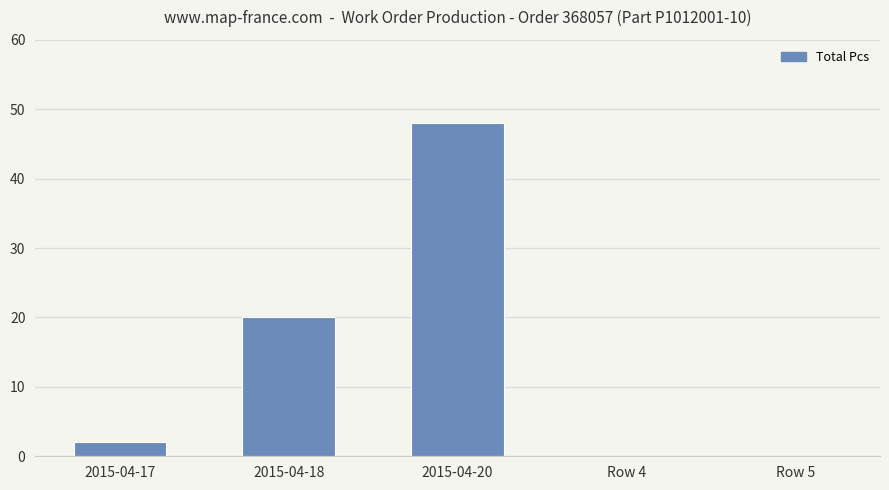

Which has a higher value, 2015-04-20 or 2015-04-18?

2015-04-20